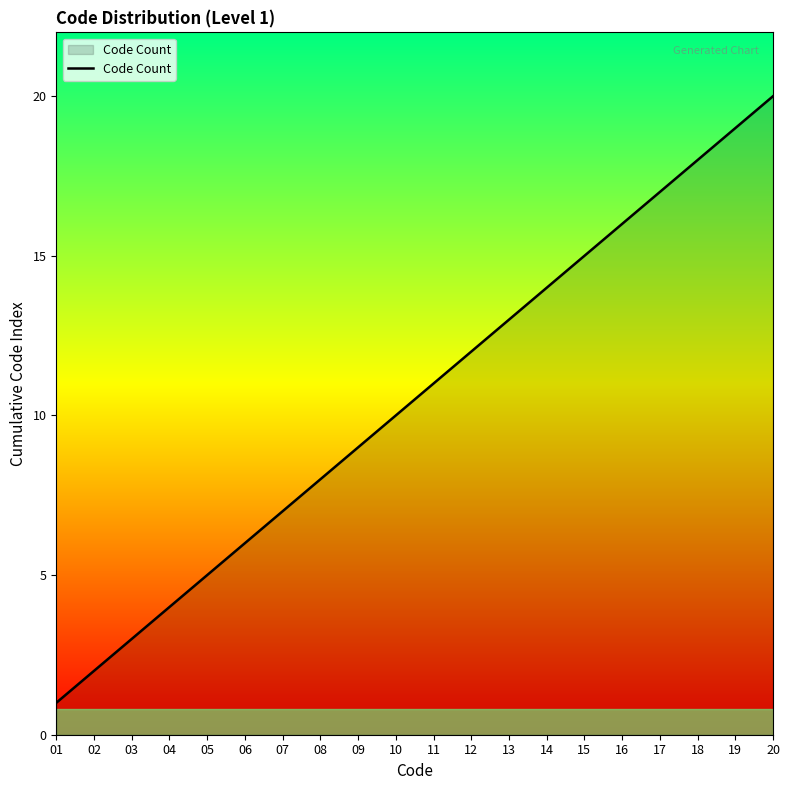

What is the minimum value shown in the chart?

1